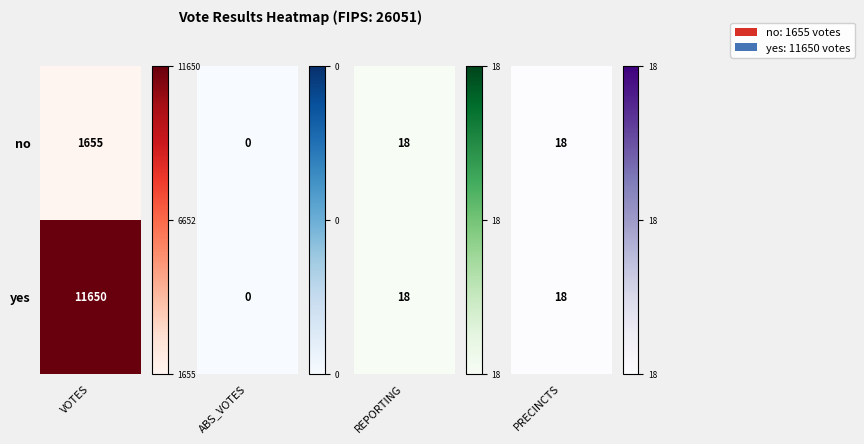

Reading left to right, list all the values displayed in this chart.

VOTES: 1655	11650
ABS_VOTES: 0	0
REPORTING: 18	18
PRECINCTS: 18	18